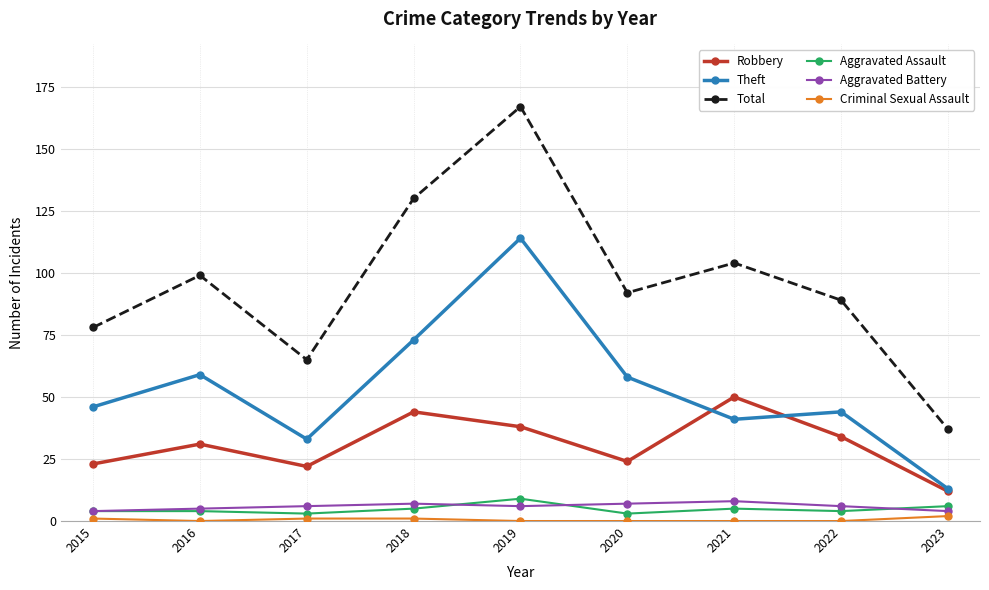

What is the difference between the maximum and minimum values in the Aggravated Assault series?

6